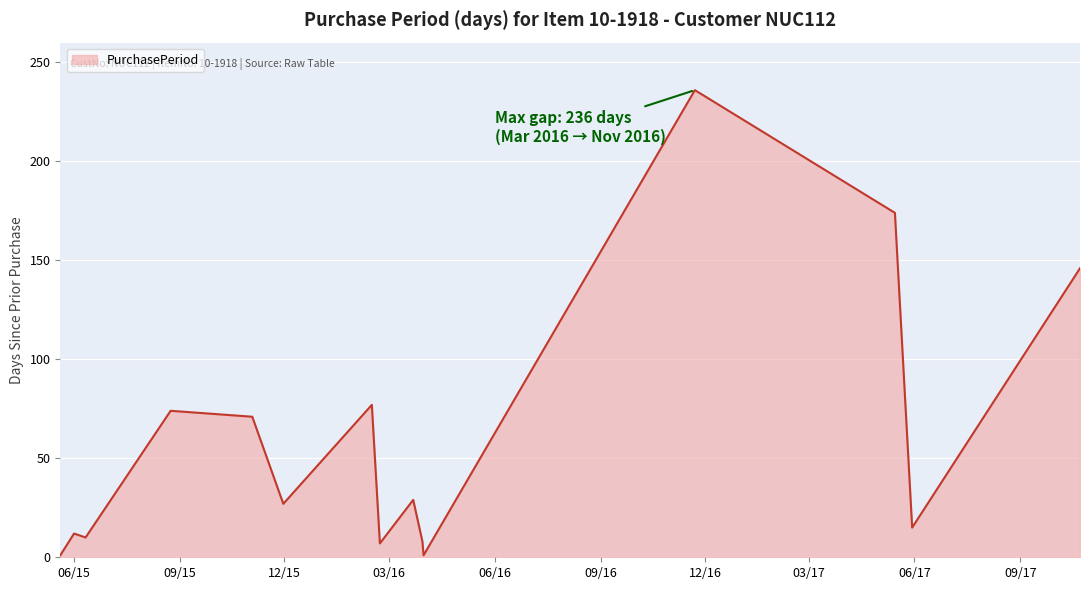

What is the maximum value shown in the chart?

236